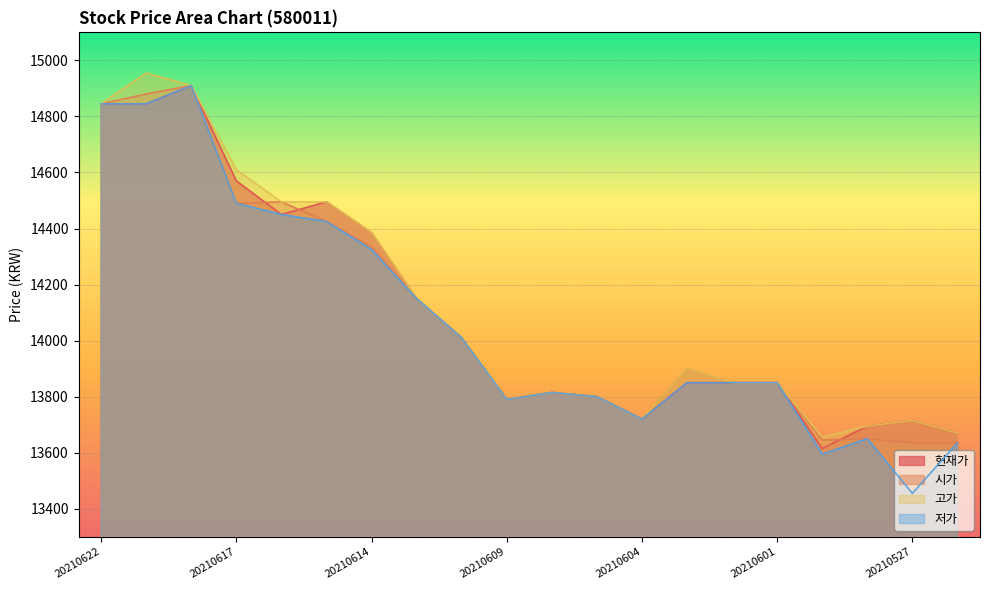

True or false: 저가 and 현재가 cross at least once.

False